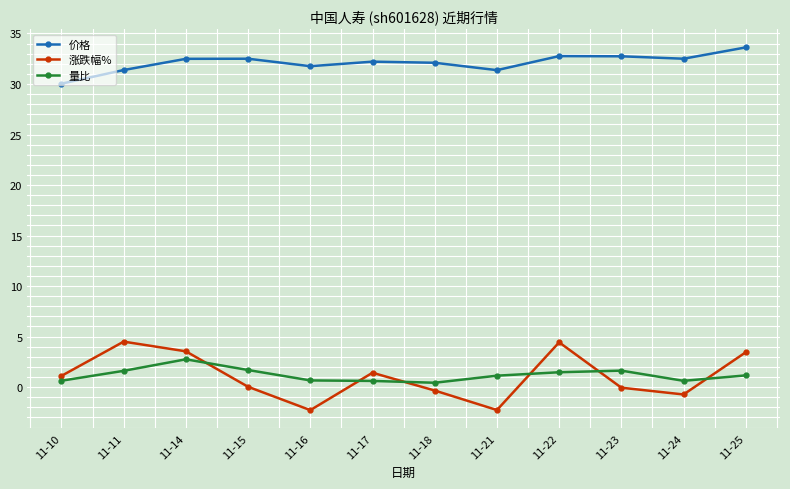

What is the difference between the maximum and minimum values in the 涨跌幅% series?

6.8